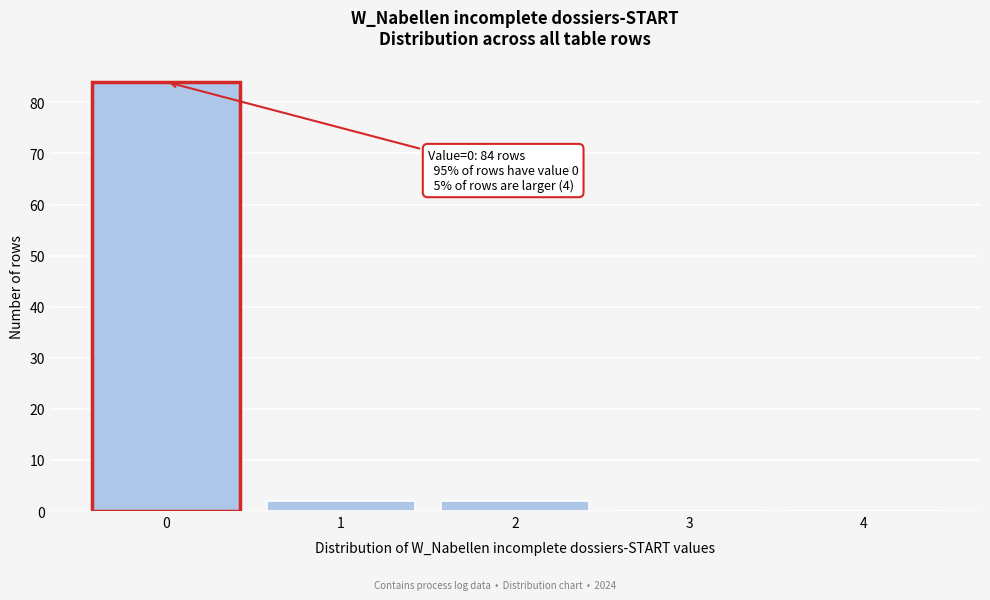

Reading right to left, extract all data points from this chart.

4=0	3=0	2=2	1=2	0=84